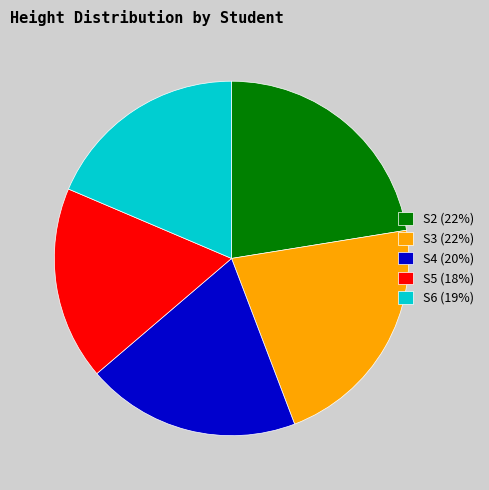

Does S2 account for over 50% of the chart?

No